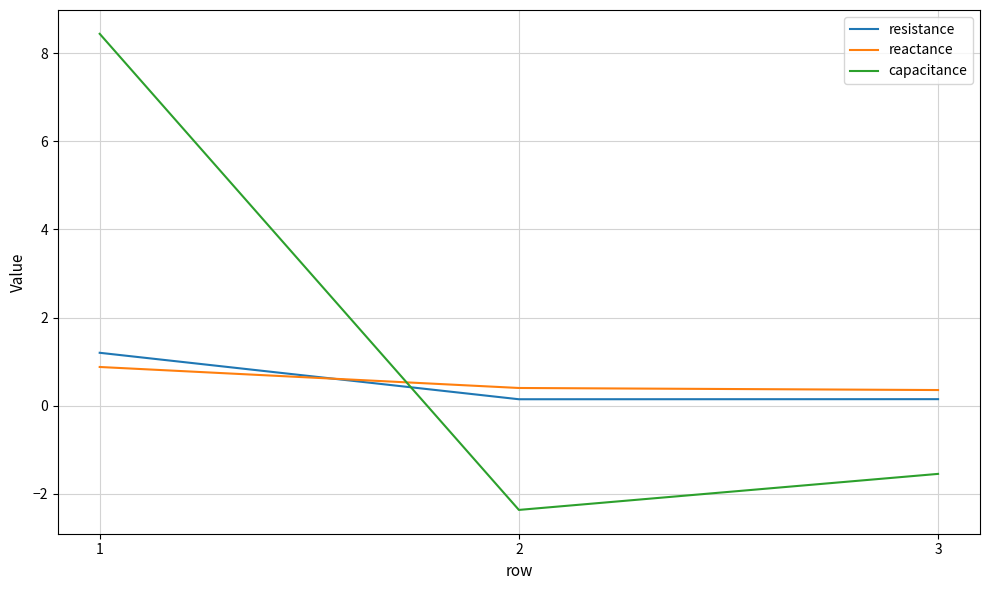

True or false: reactance has a value of 1.6 at 1.

False